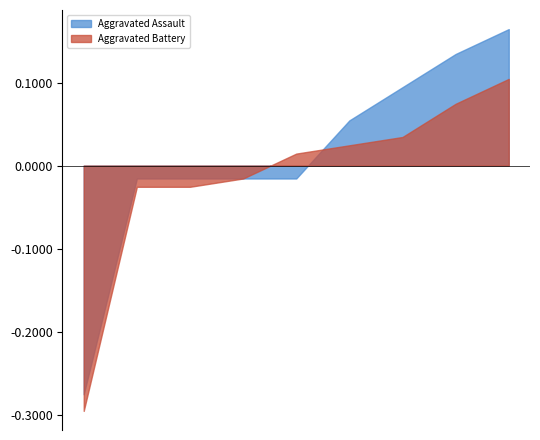

Rank the categories by Aggravated Assault value from lowest to highest.

2023, 2015, 2016, 2017, 2021, 2020, 2019, 2022, 2018